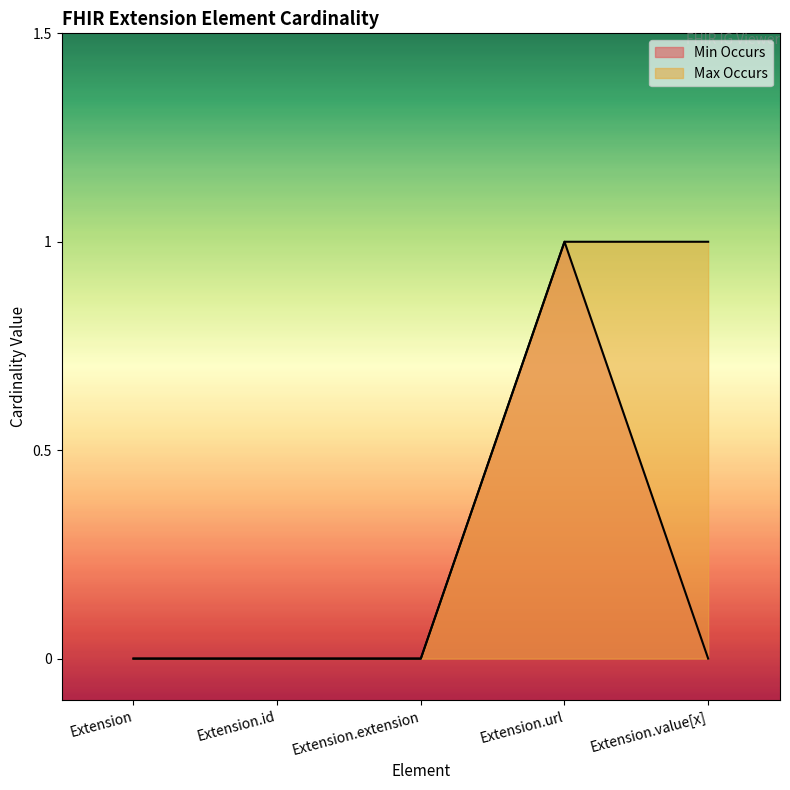

At how many categories does at least one series exceed 0?

2